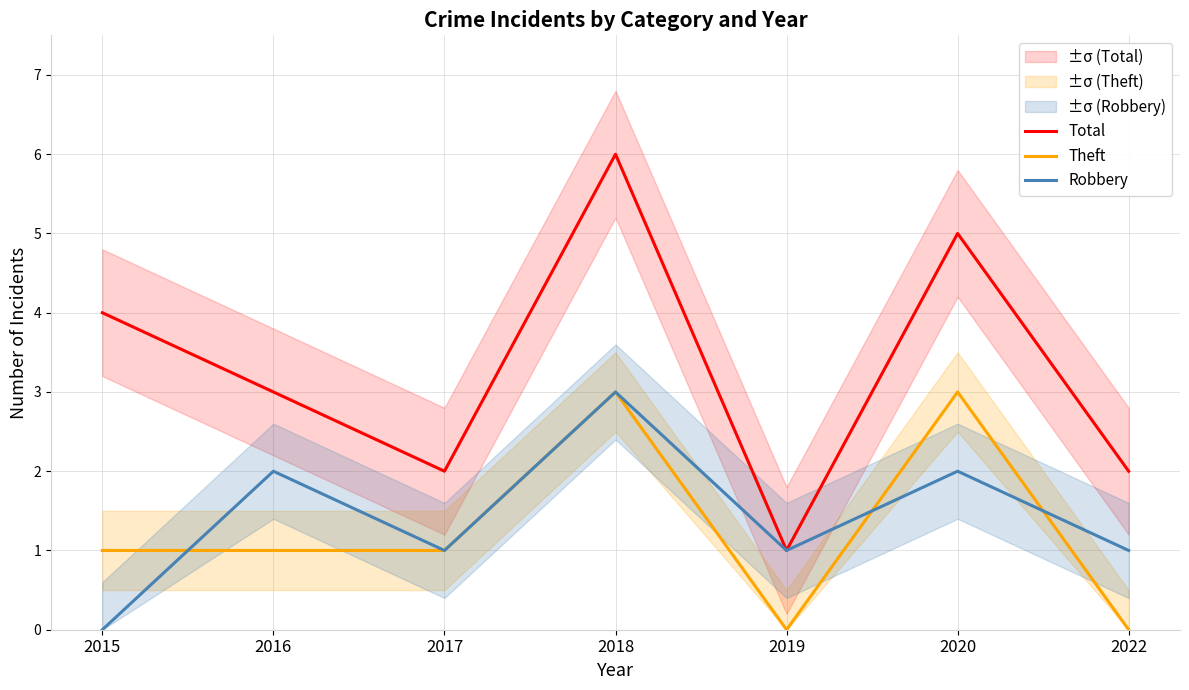

Rank the series by their maximum value, from lowest to highest.

Theft, Robbery, Total